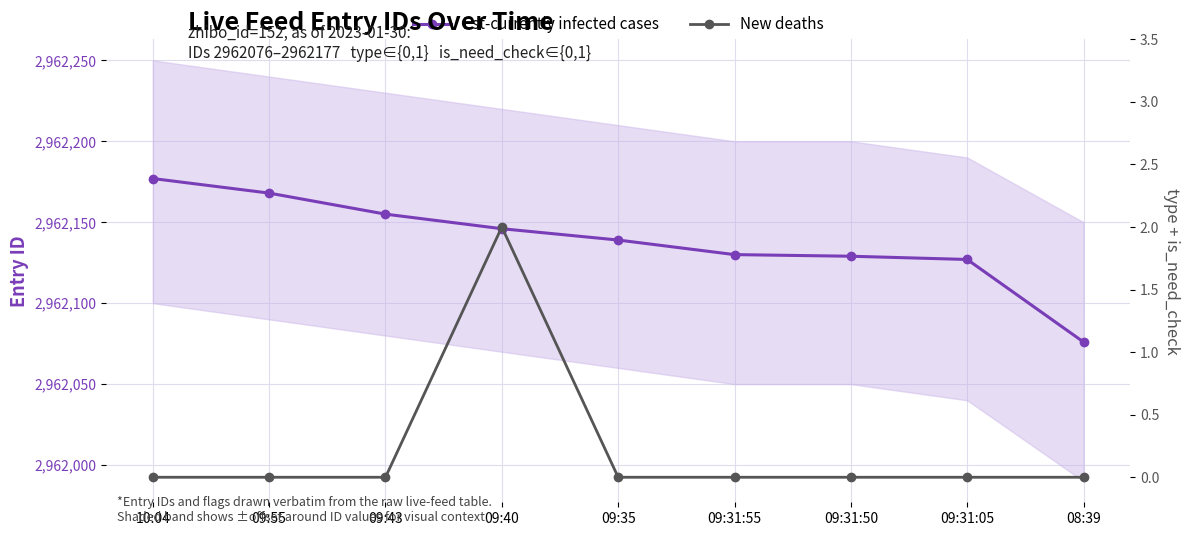

What are all the series names shown in the legend?

Est-currently infected cases, New deaths